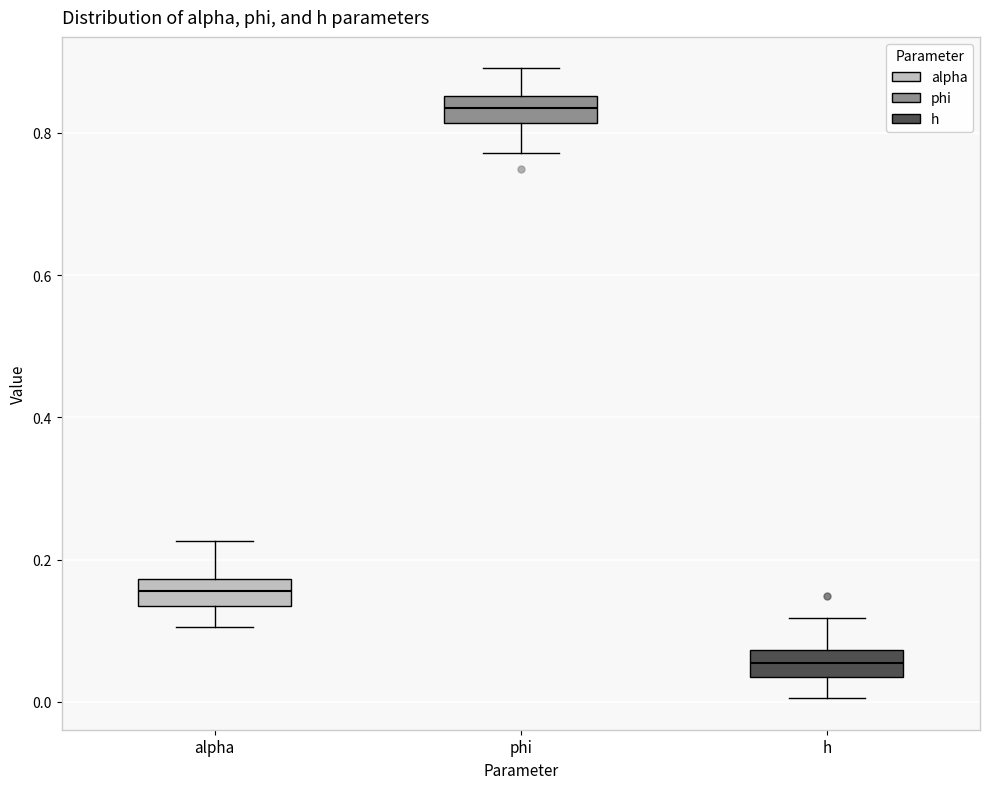

Reading left to right, read every box against the y-axis: the position of its median line, the range the box covers, and the ends of its whiskers. The values are not printed on the chart, so give them approximately, as read against the axis.

alpha: median 0.16, box 0.14 to 0.18, whiskers 0.10 to 0.22
phi: median 0.84, box 0.82 to 0.86, whiskers 0.78 to 0.90
h: median 0.06, box 0.04 to 0.08, whiskers 0.00 to 0.12